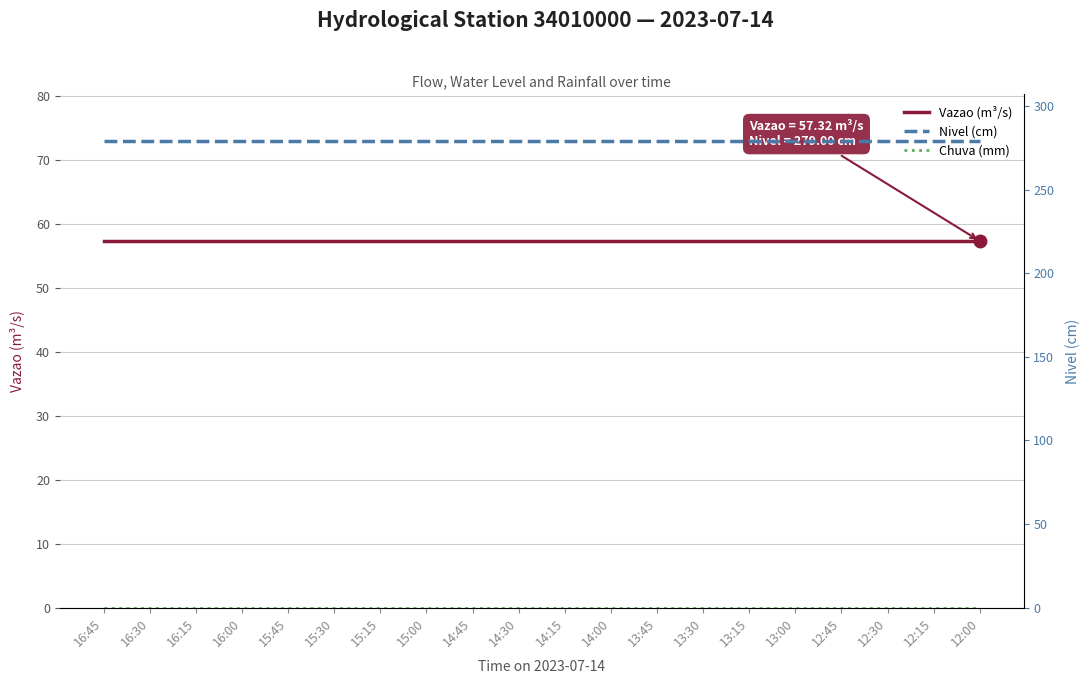

True or false: Chuva (mm) has more than 2 points higher than both neighbors.

False